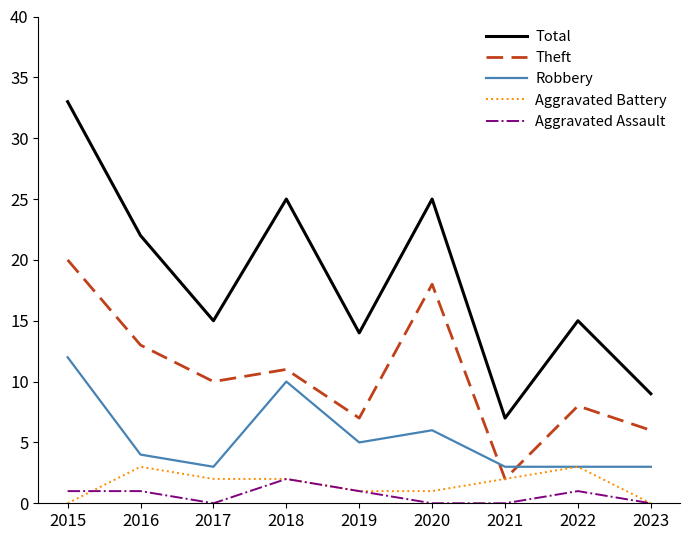

The Total series shows 7 at 2021. True or false?

True